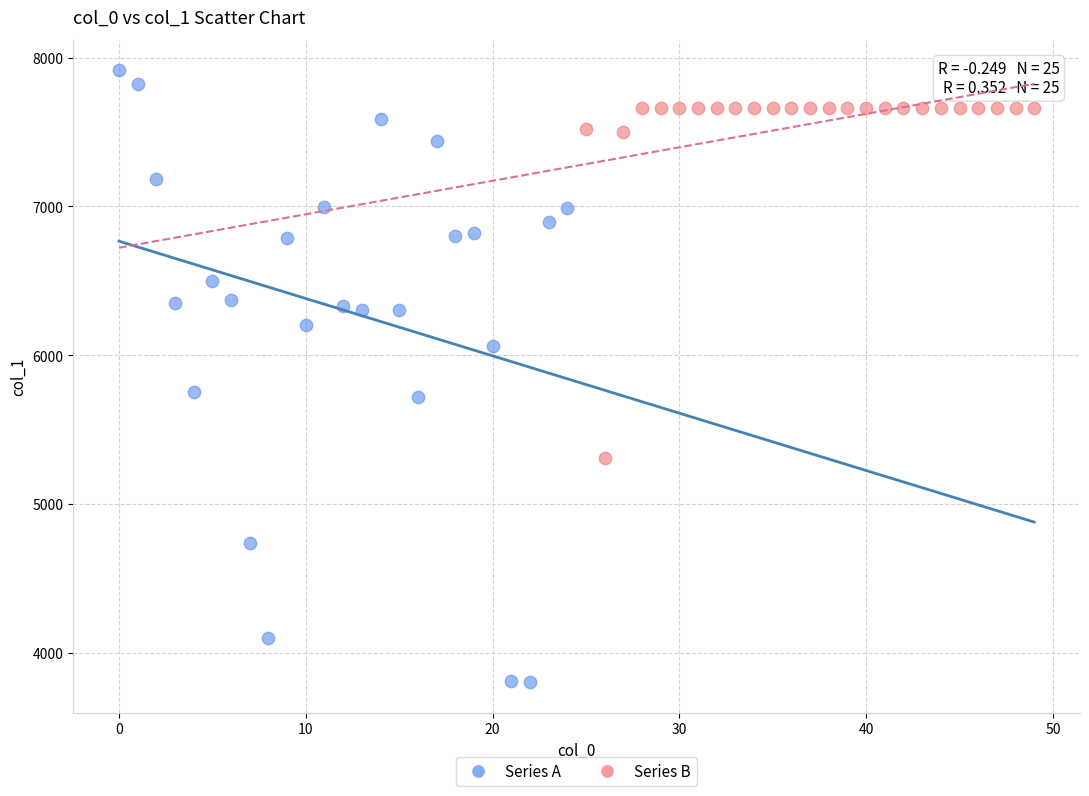

What are all the series names shown in the legend?

Series A, Series B